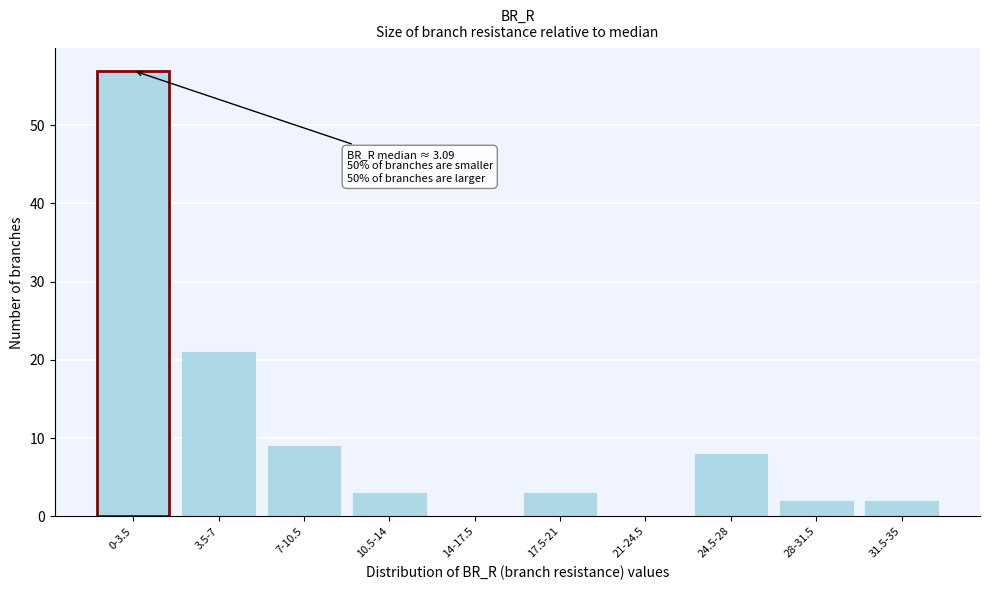

Reading left to right, extract all data points from this chart.

0-3.5=57	3.5-7=21	7-10.5=9	10.5-14=3	14-17.5=0	17.5-21=3	21-24.5=0	24.5-28=8	28-31.5=2	31.5-35=2